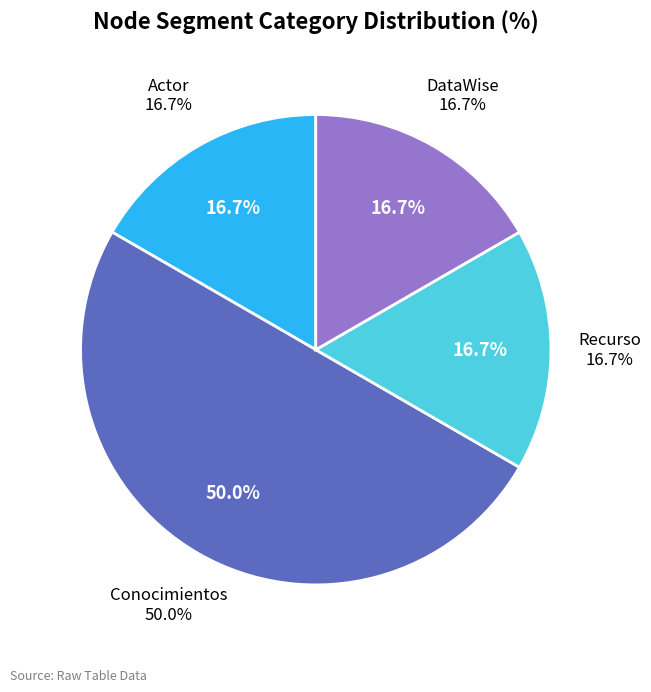

Rank the categories by value from lowest to highest.

Actor, Recurso, DataWise, Conocimientos